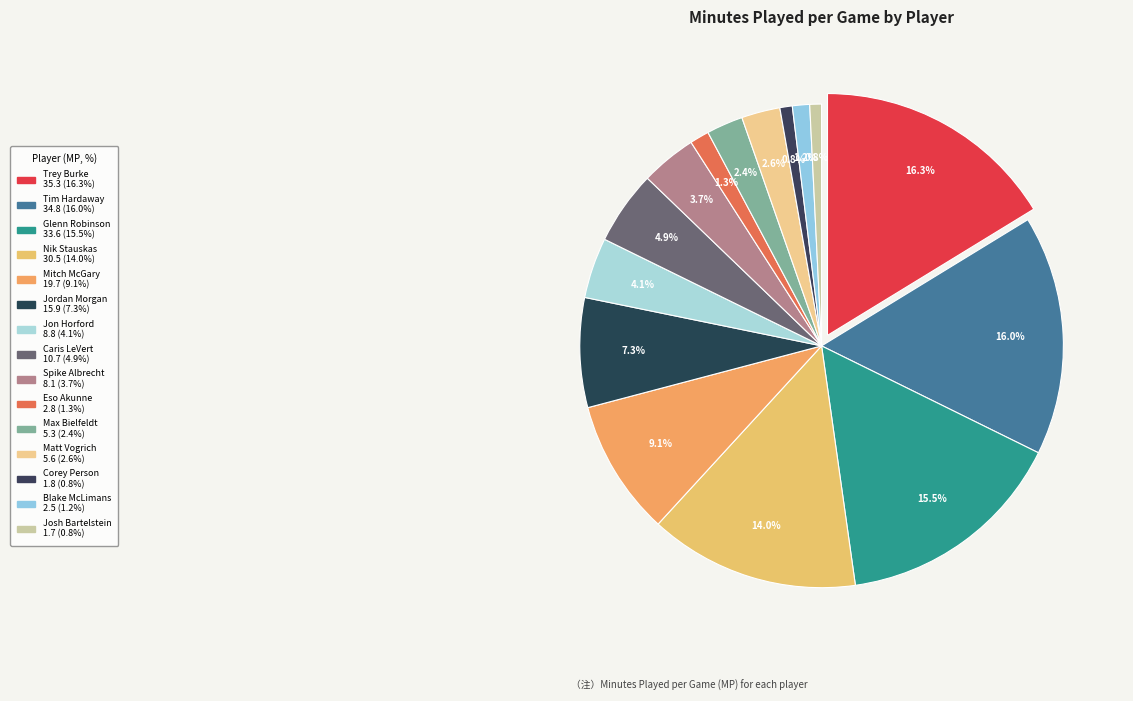

Rank the categories by value from highest to lowest.

Trey Burke, Tim Hardaway, Glenn Robinson, Nik Stauskas, Mitch McGary, Jordan Morgan, Caris LeVert, Jon Horford, Spike Albrecht, Matt Vogrich, Max Bielfeldt, Eso Akunne, Blake McLimans, Corey Person, Josh Bartelstein